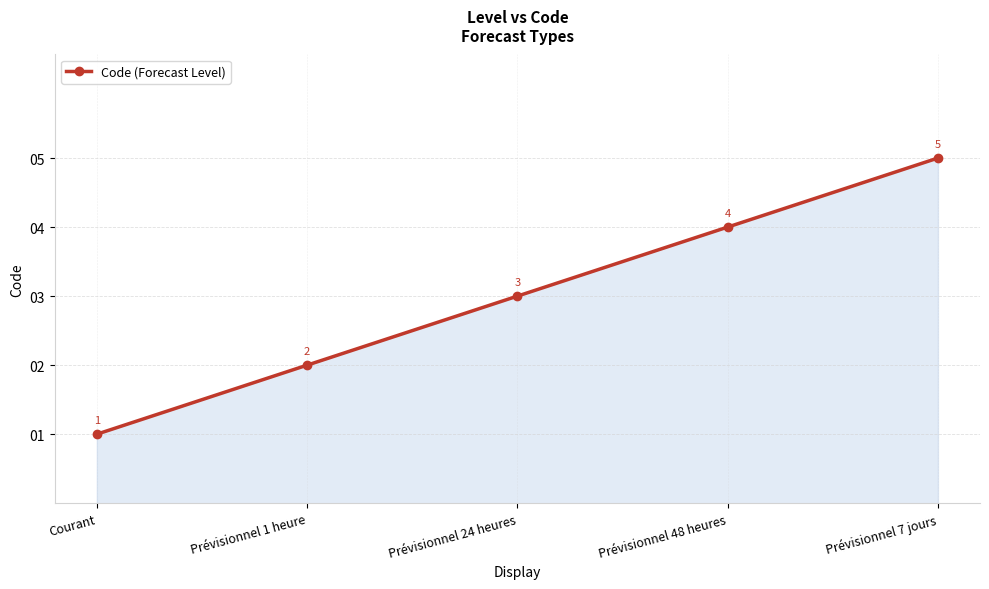

The chart shows a value of 5 at Prévisionnel 24 heures. True or false?

False